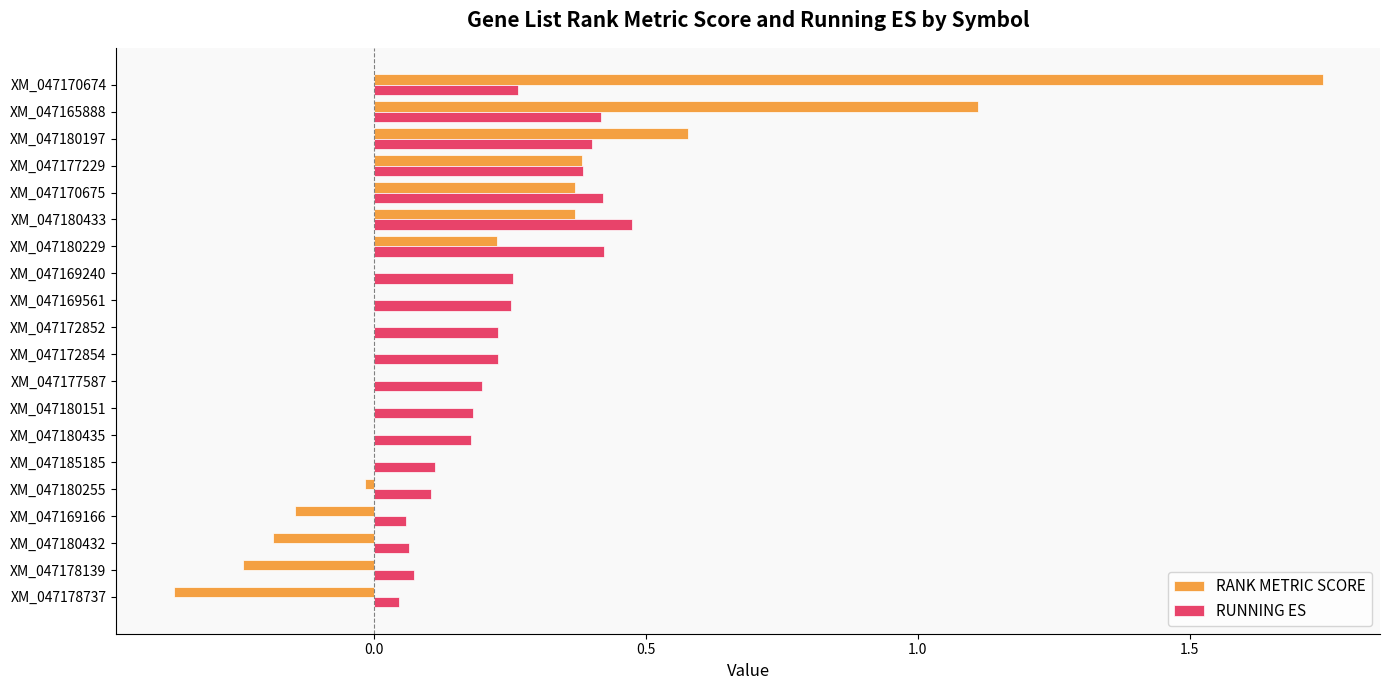

At which category is the sum across all series the highest?

XM_047170674